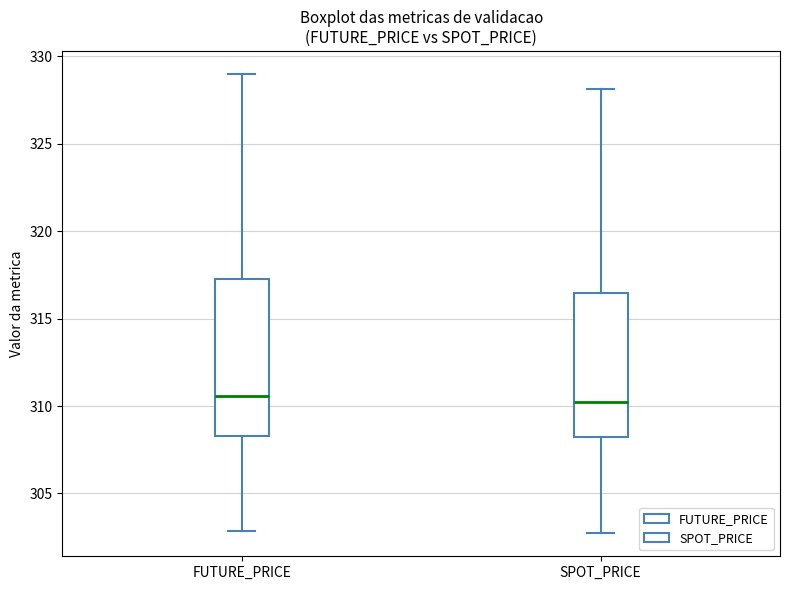

Reading left to right, transcribe this box plot: for each box, give where its median line is, the range the box spans, and where its two whiskers end, as read against the y-axis. The values are not printed on the chart, so give them approximately, as read against the axis.

FUTURE_PRICE: median 310.5, box 308.5 to 317.5, whiskers 303.0 to 329.0
SPOT_PRICE: median 310.0, box 308.0 to 316.5, whiskers 302.5 to 328.0